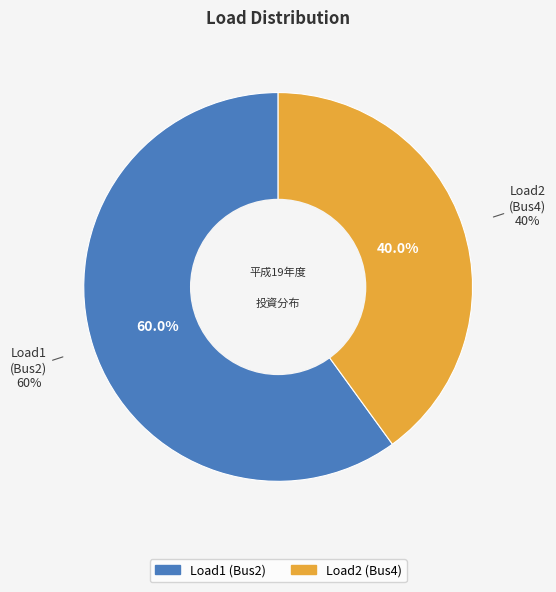

To the nearest percent, what is the combined percentage of Load1 and Load2?

100%